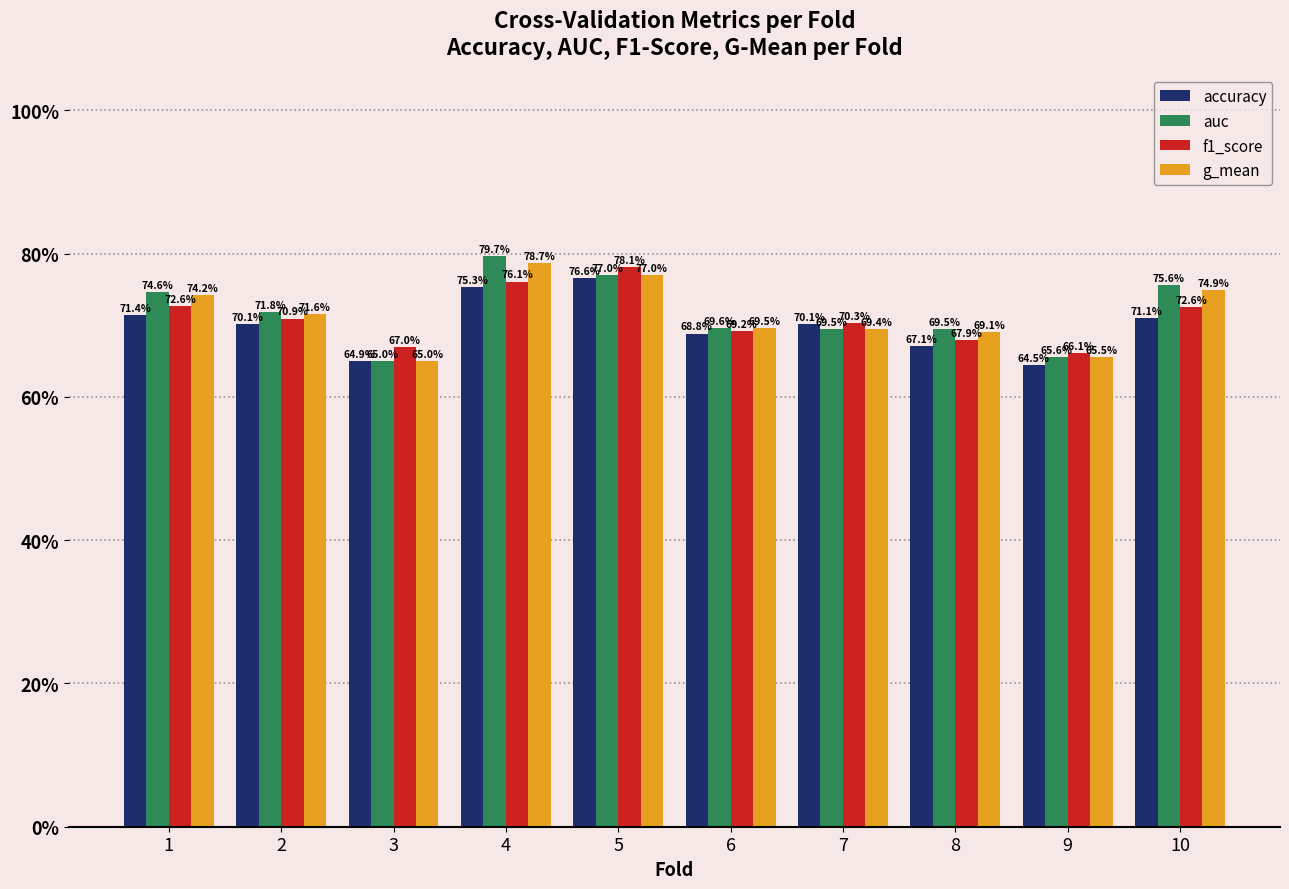

Is it true that accuracy equals 0.7 at 1?

True